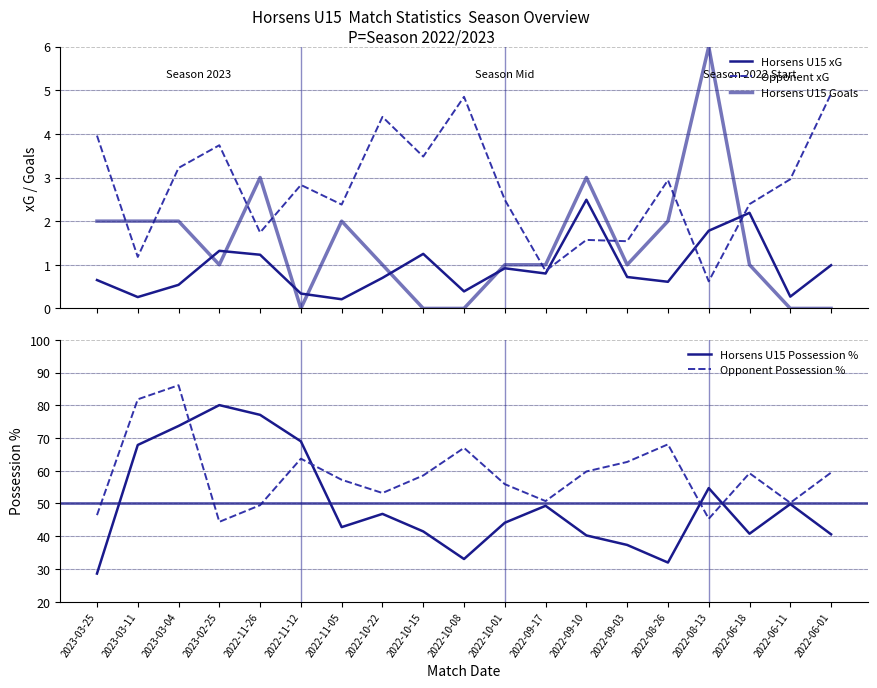

Which series has the largest total across all categories?

Opponent Possession %